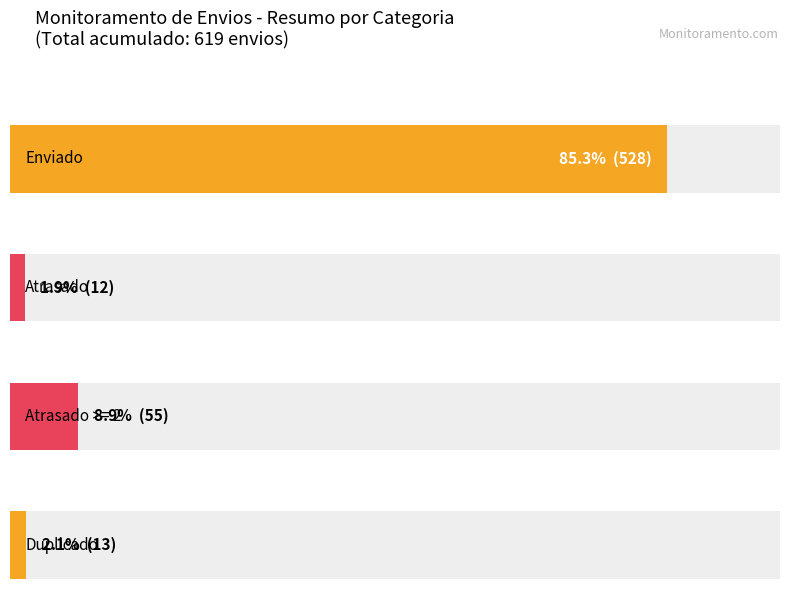

What are all the series names shown in the legend?

Enviado, Atrasado, Atrasado >= 2, Duplicado